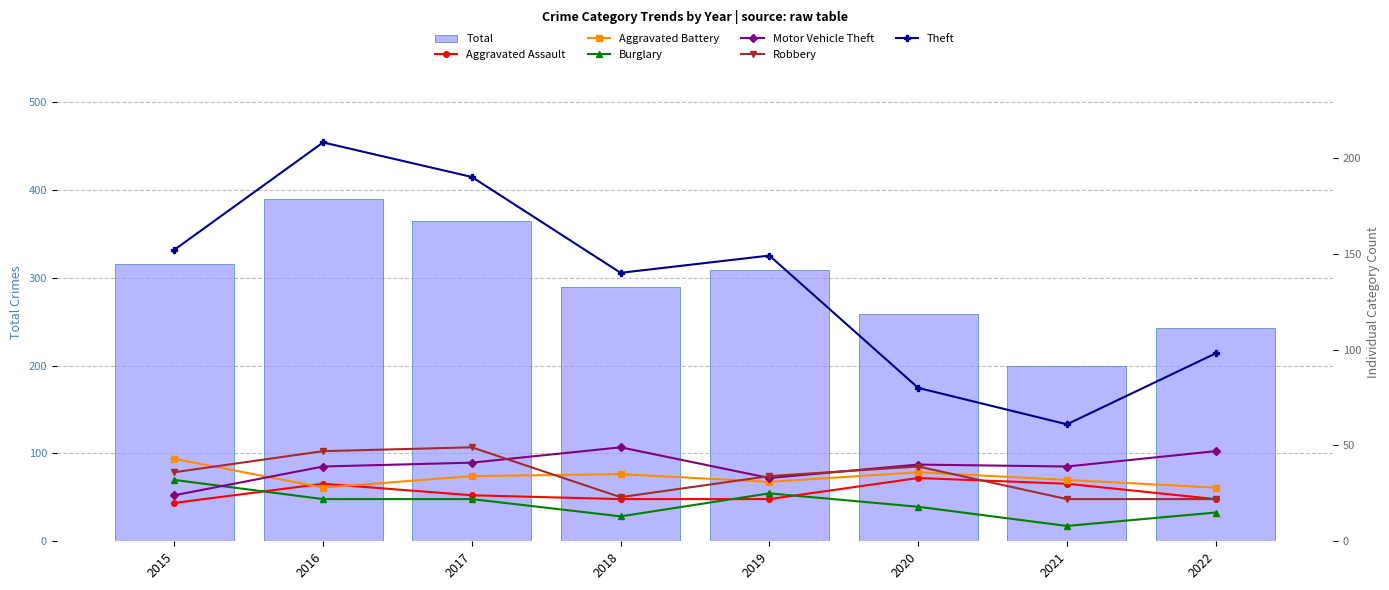

Are the bars horizontal?

No